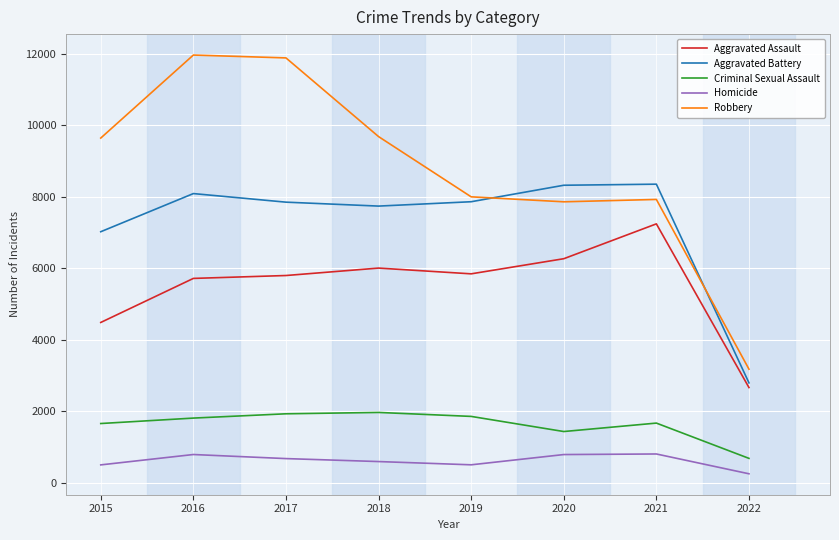

Which series has the largest range (max minus min)?

Robbery